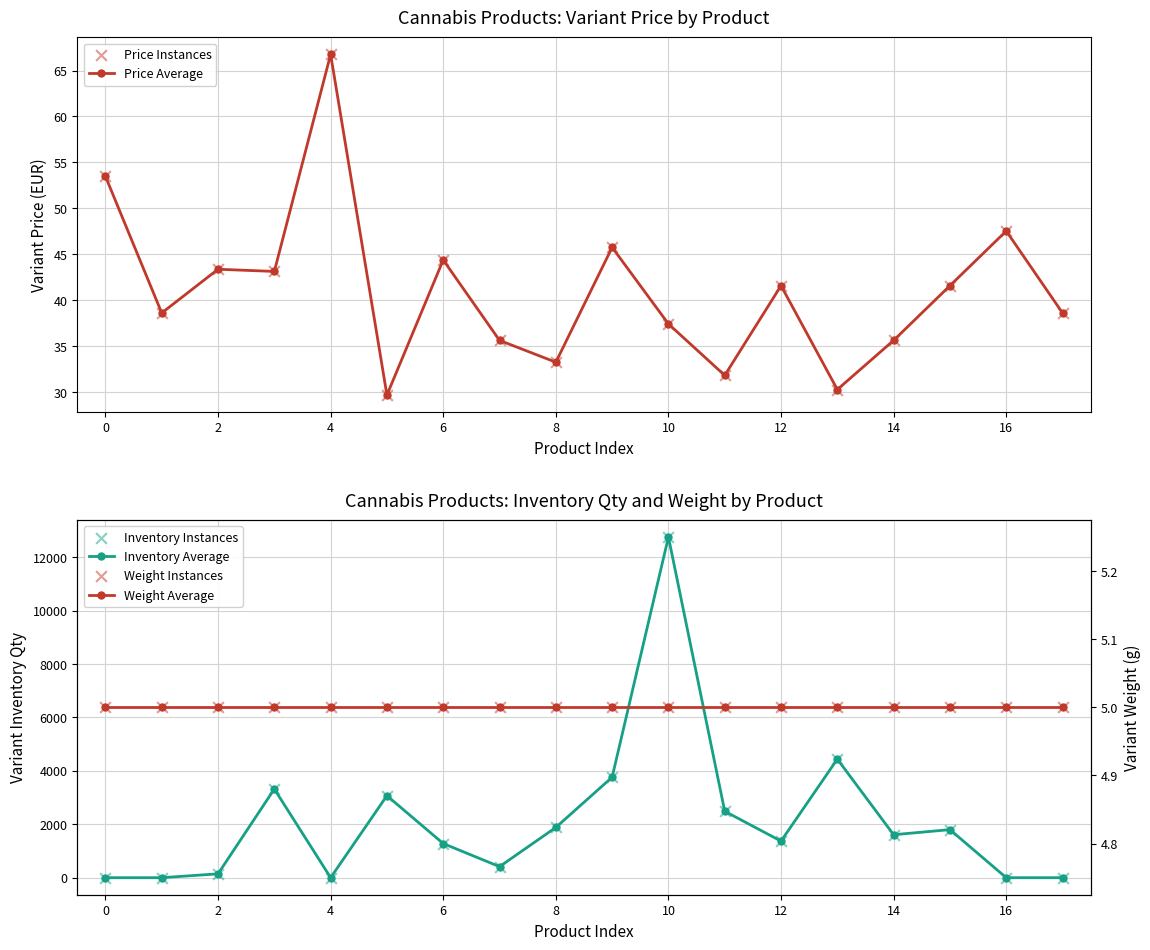

Which series contains the lowest Y value?

Inventory Average